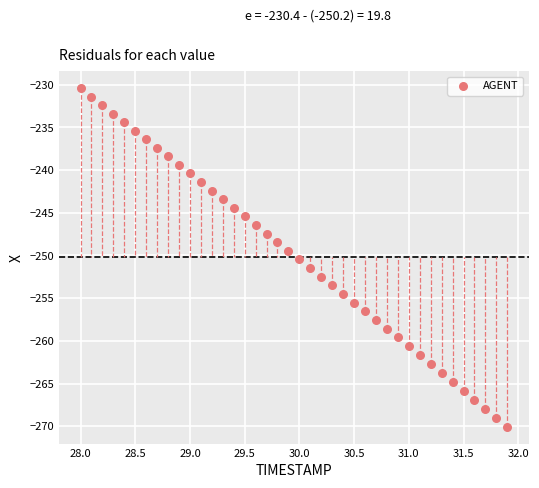

What is the range of Y values (max minus min)?

39.7